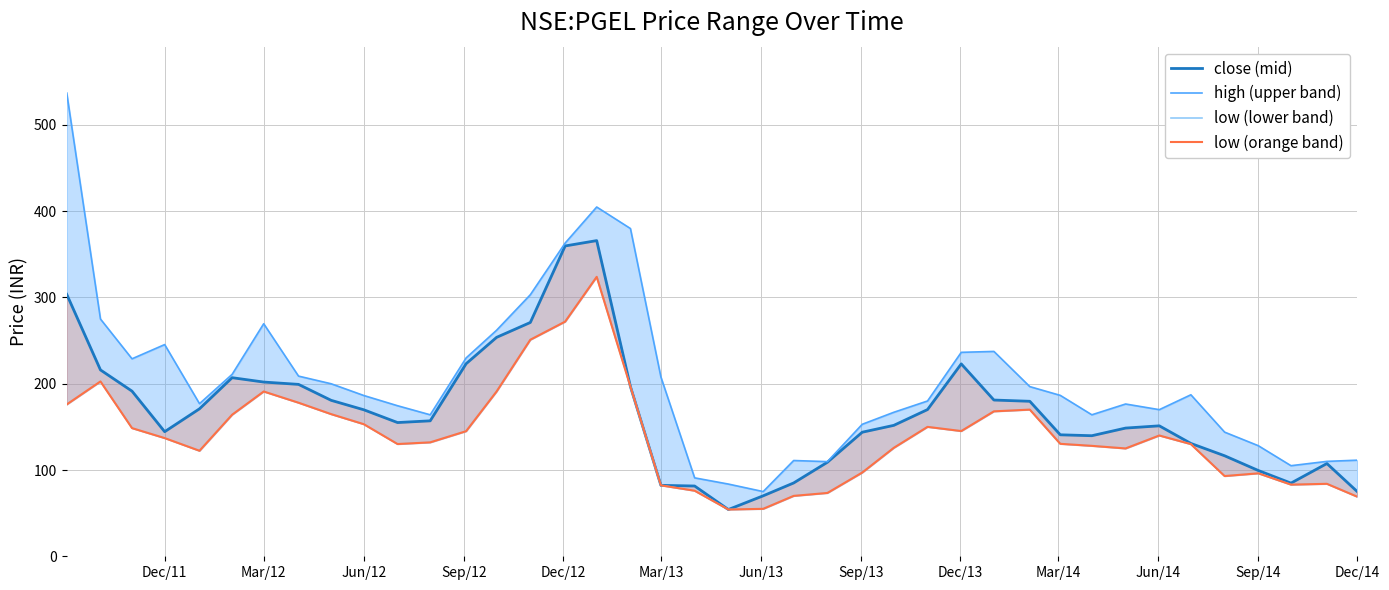

What is the difference between the maximum and minimum values in the high (upper band) series?

462.0